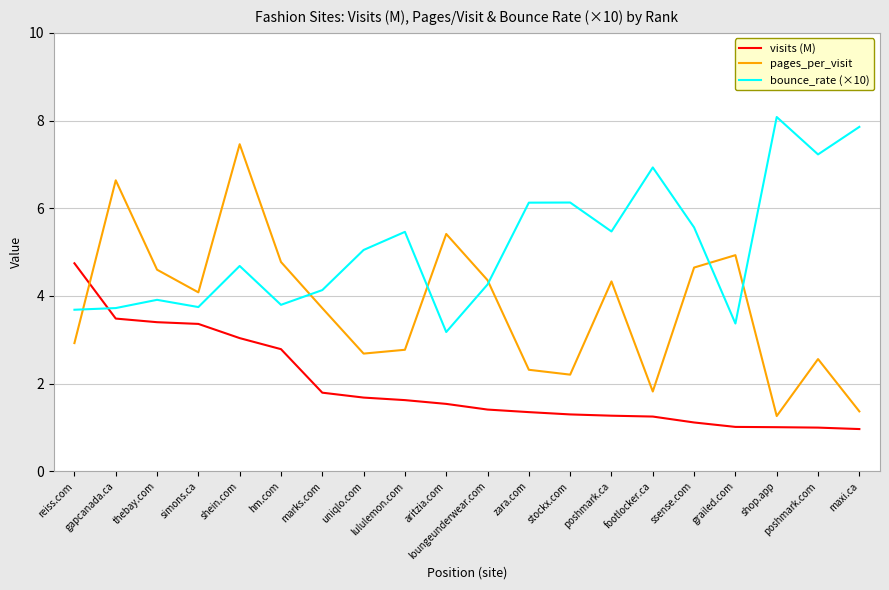

What are all the series names shown in the legend?

visits (M), pages_per_visit, bounce_rate (×10)